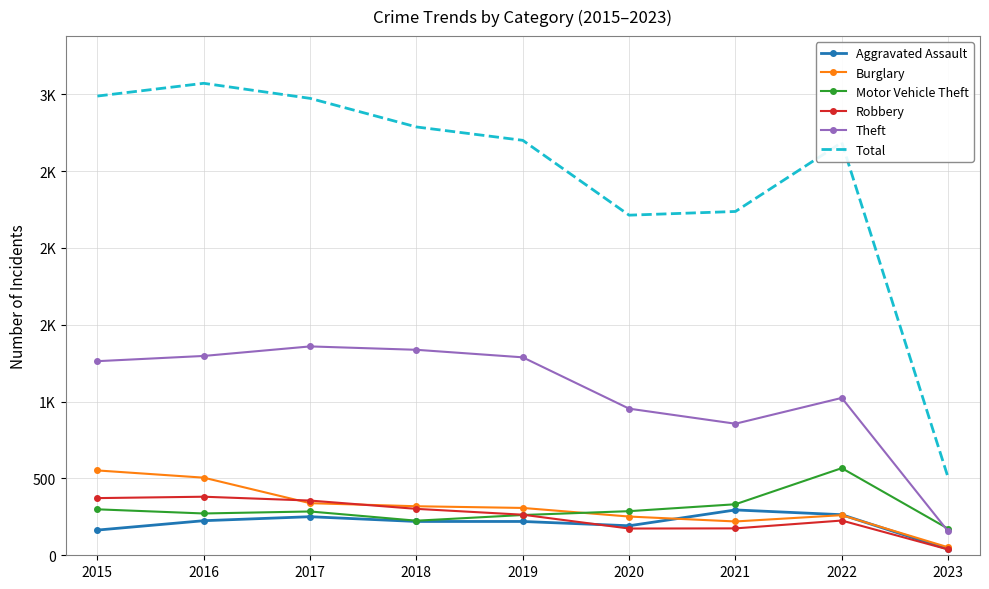

What are all the series names shown in the legend?

Aggravated Assault, Burglary, Motor Vehicle Theft, Robbery, Theft, Total